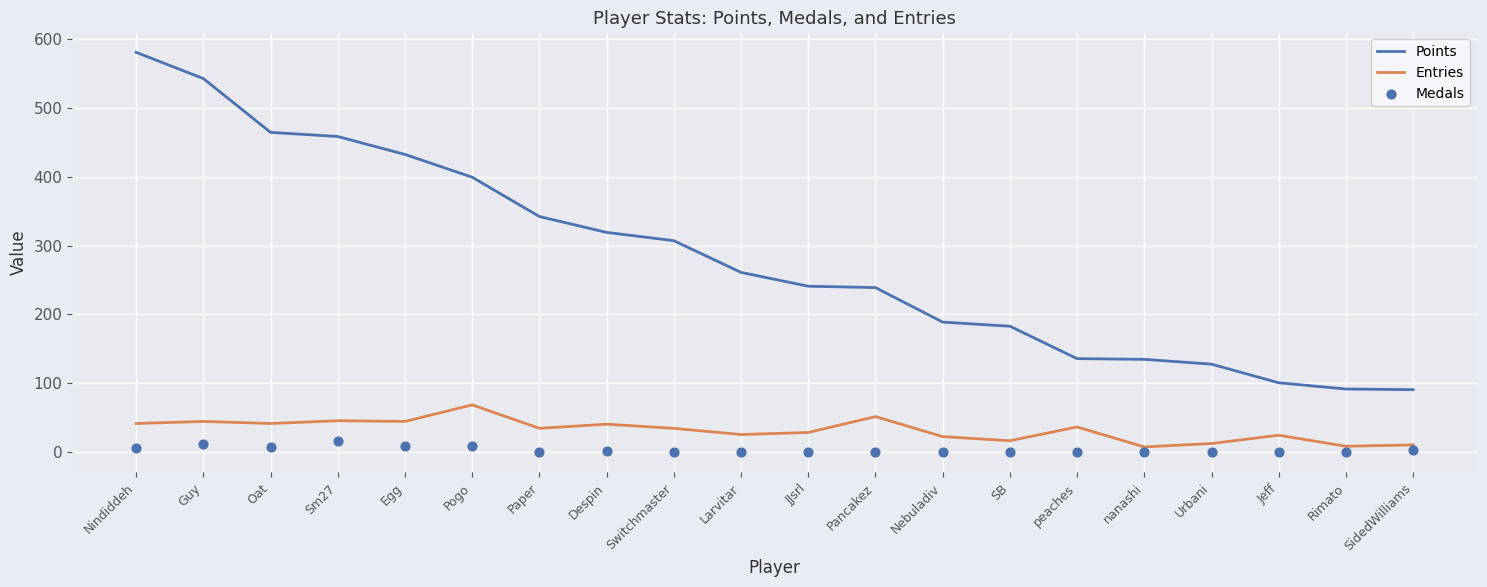

Which series has the largest total across all categories?

Points